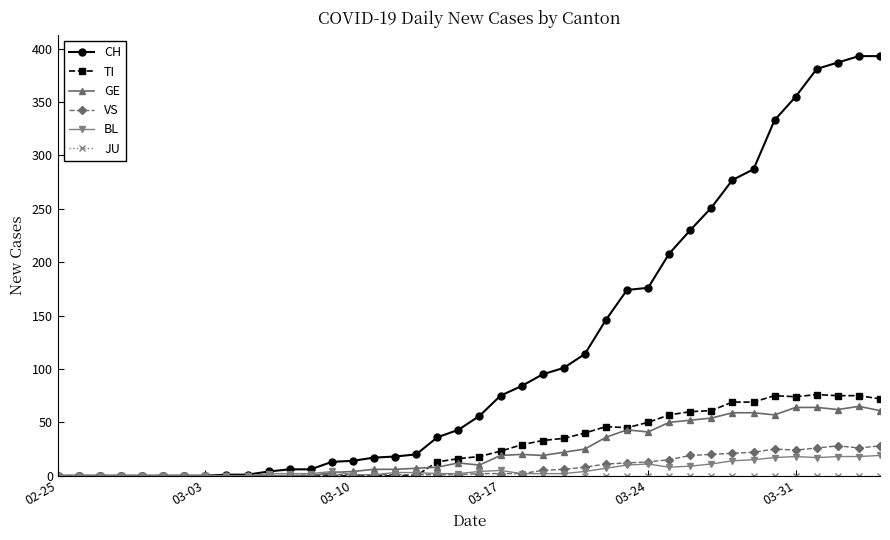

Which series has the largest total across all categories?

CH